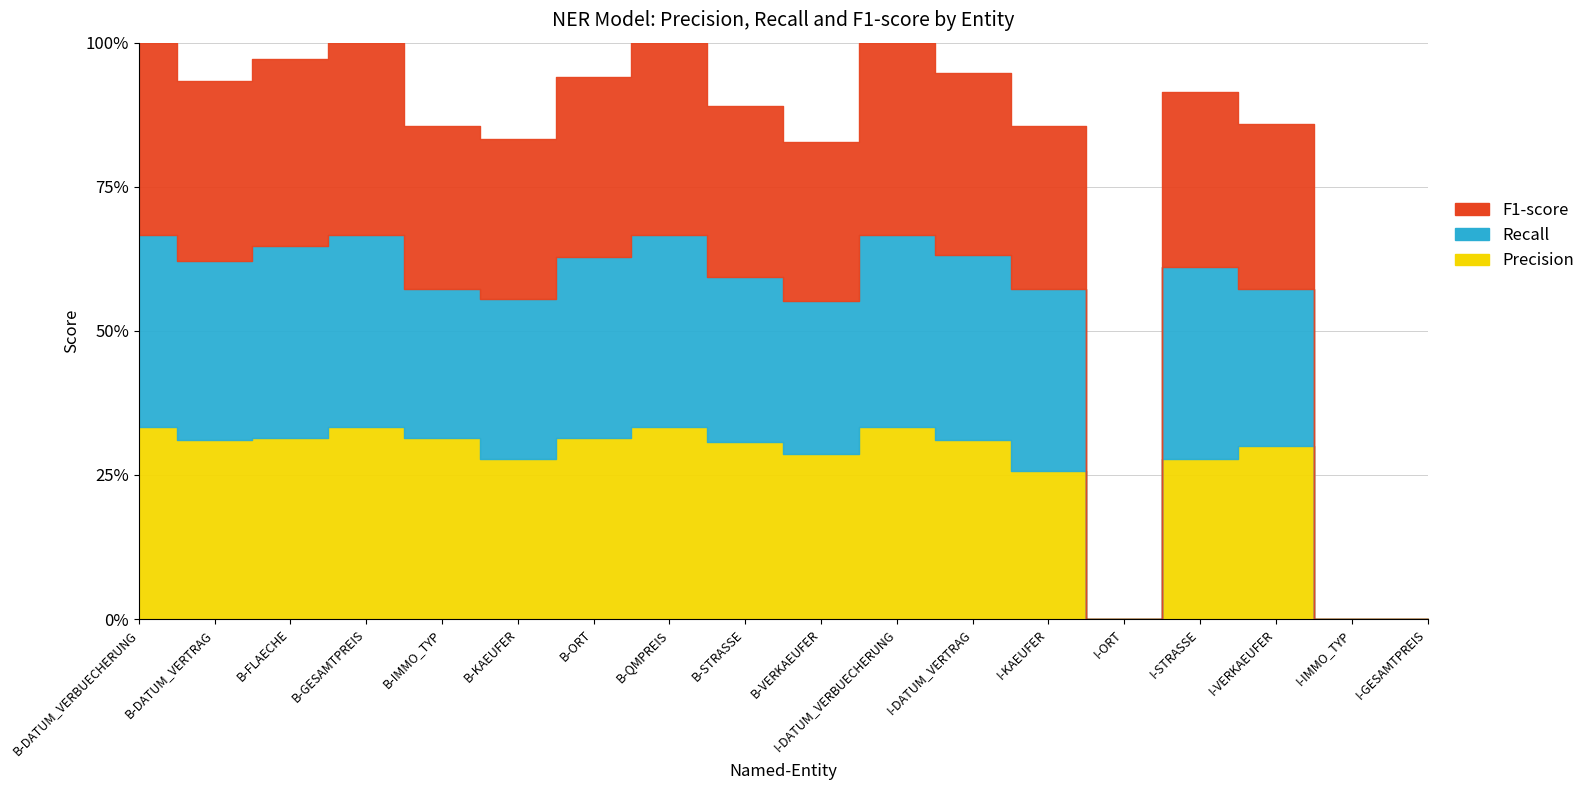

Which series ends up on top after the final intersection of Recall and F1-score?

F1-score